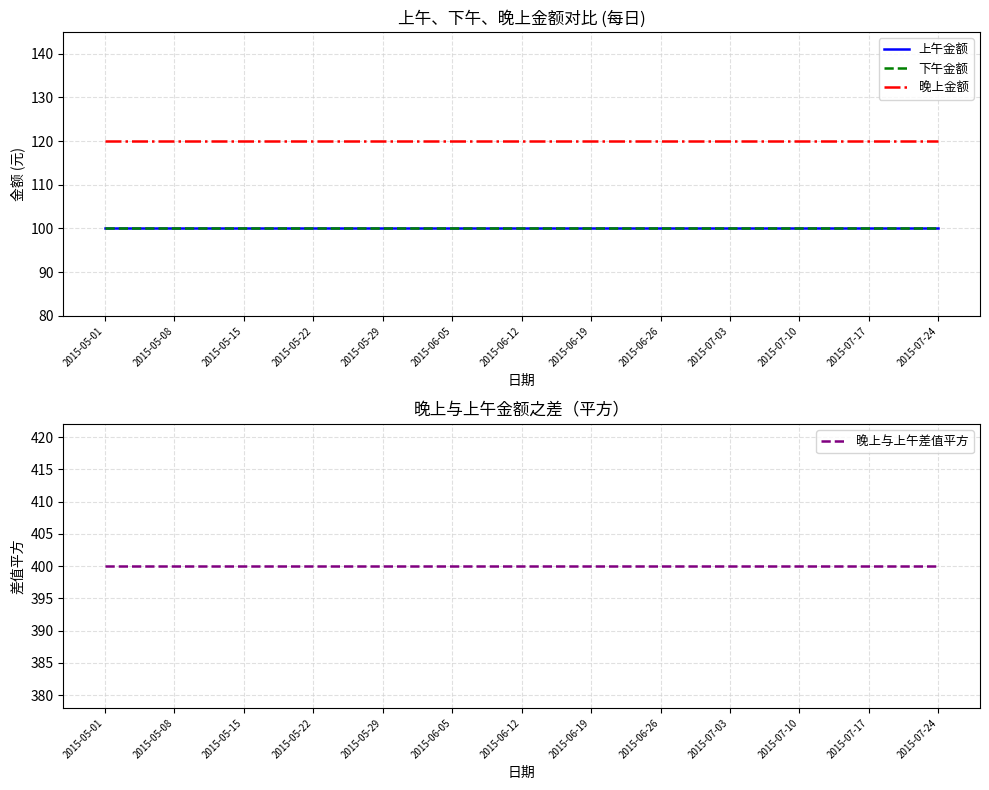

True or false: 晚上金额 has a value of 81 at 2015-07-10.

False